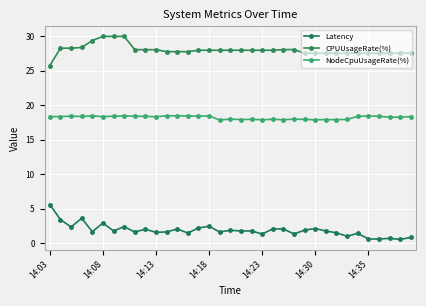

At which label does Latency first exceed 1?

14:03